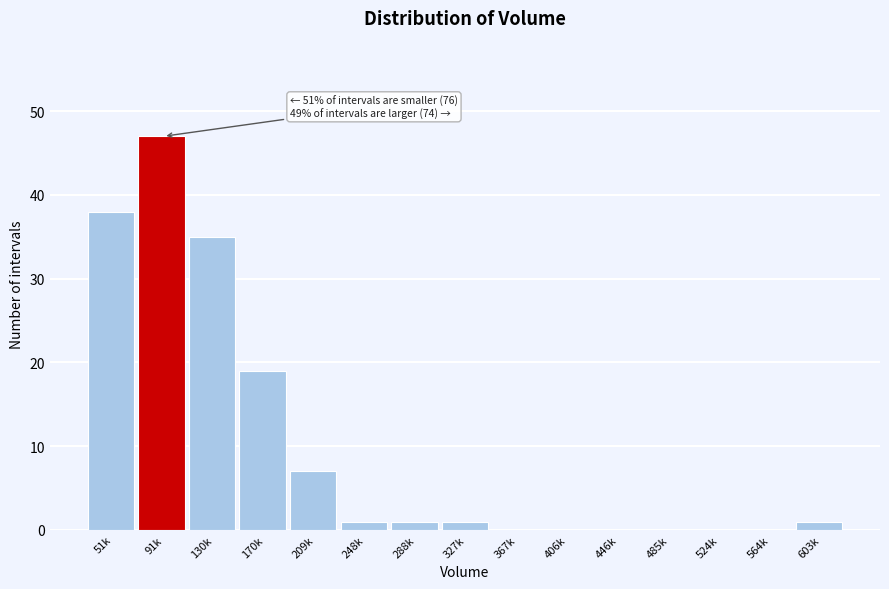

Reading left to right, what are all the values shown in this chart?

51k=38	91k=47	130k=35	170k=19	209k=7	248k=1	288k=1	327k=1	367k=0	406k=0	446k=0	485k=0	524k=0	564k=0	603k=1